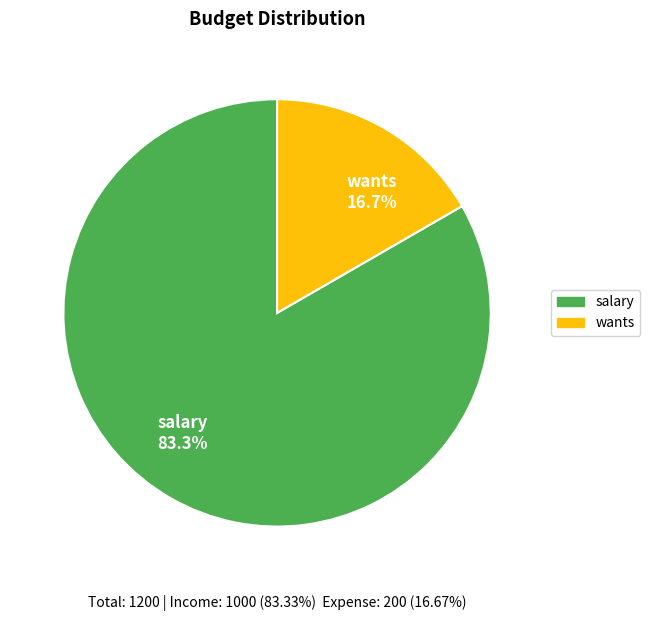

How much of the chart is everything except salary?

16.7%